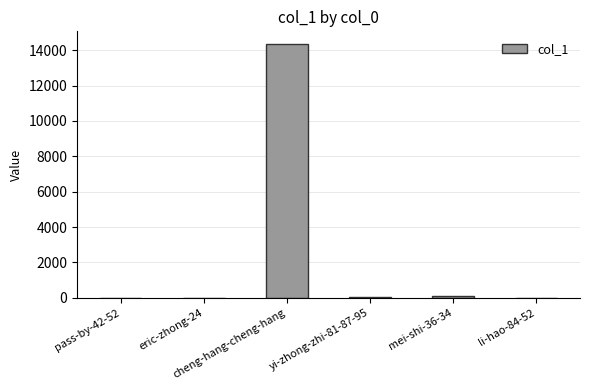

What is the maximum value shown in the chart?

14349